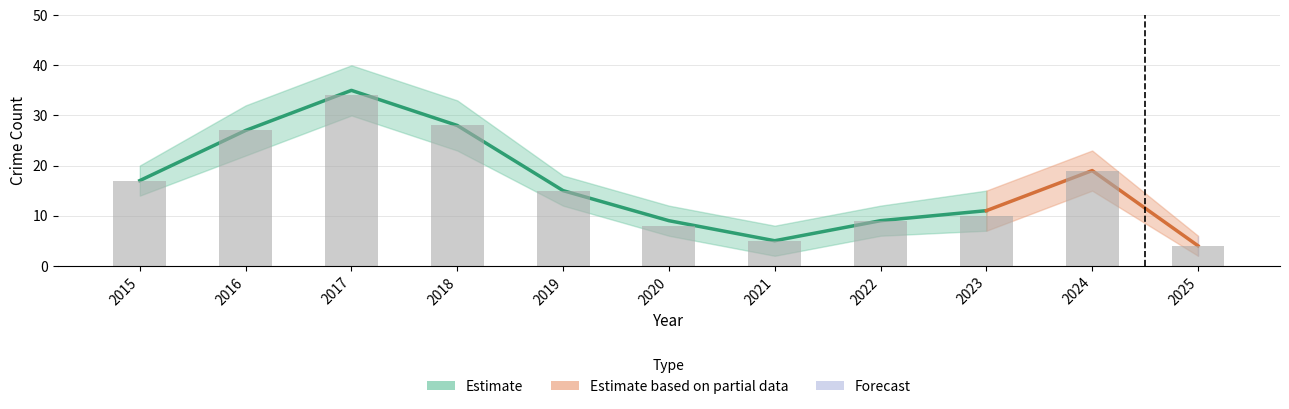

What is the total value across all series at 2024?

38